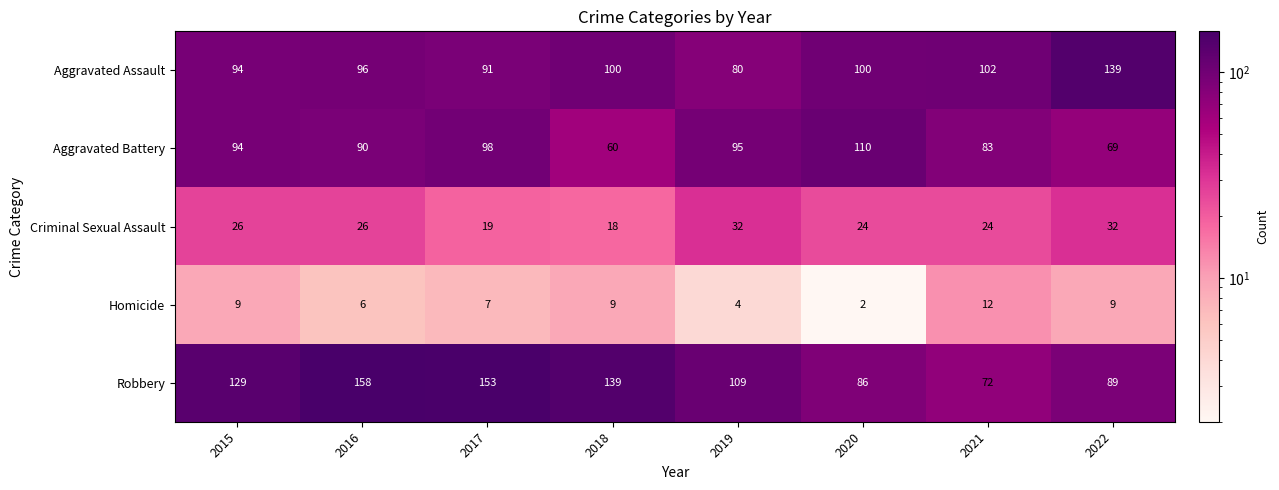

Which series changed the most between 2015 and 2017?

Robbery